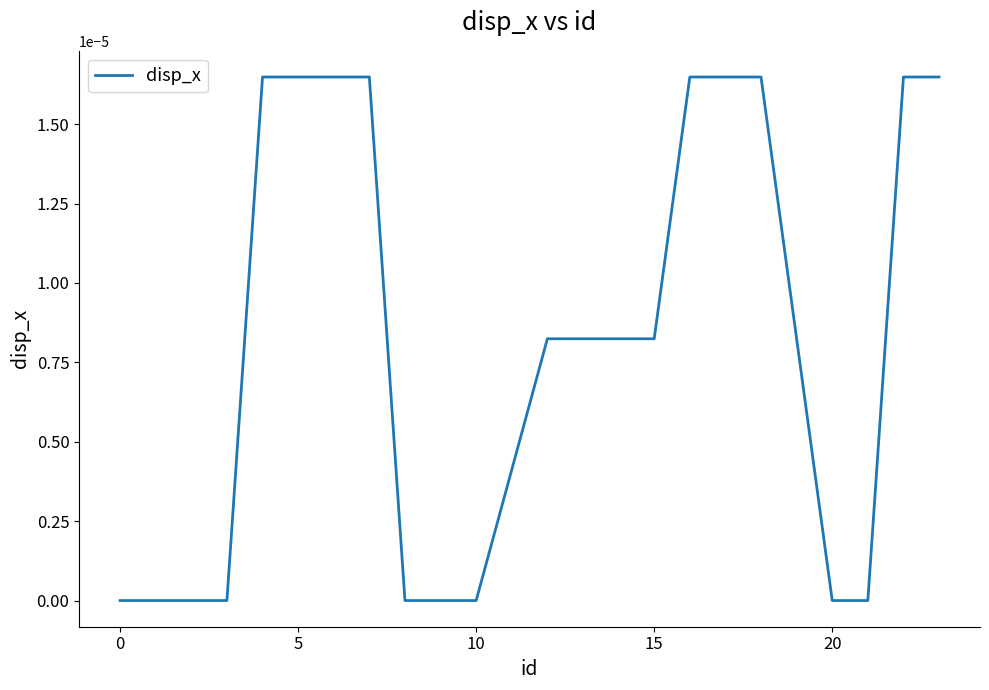

Is this an area chart (filled region under the line)?

No